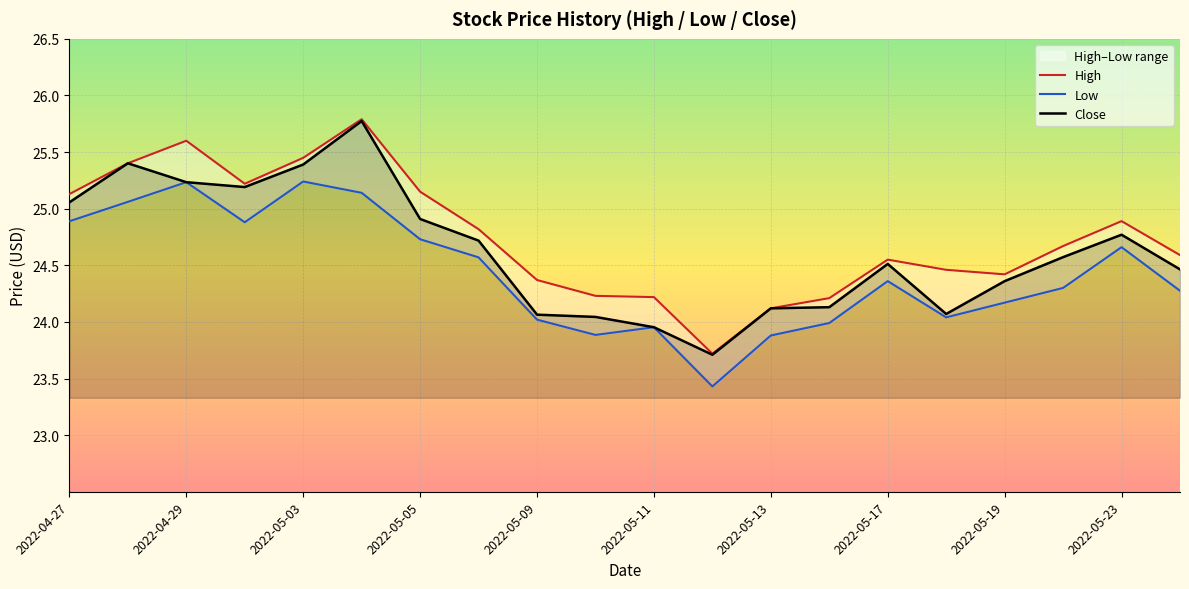

True or false: Close has a value of 24.5 at 2022-05-17.

True